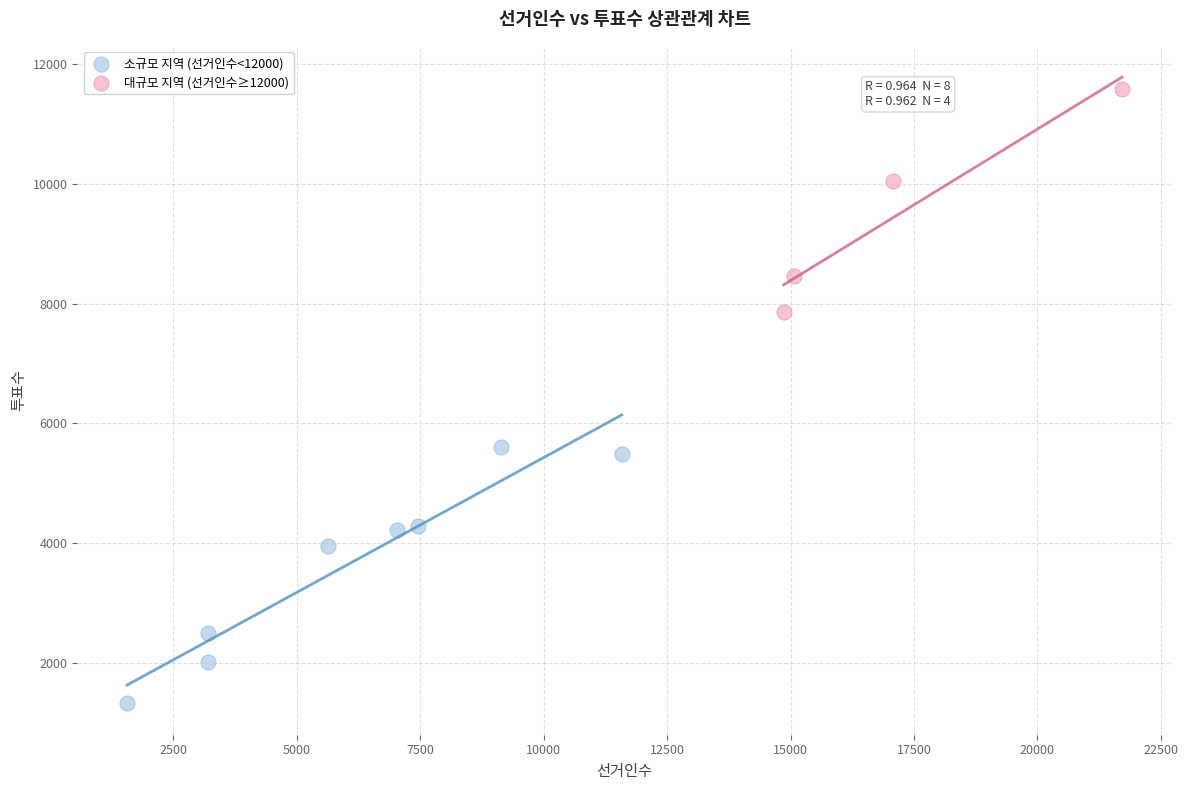

What are all the series names shown in the legend?

소규모 지역 (선거인수<12000), 대규모 지역 (선거인수≥12000)